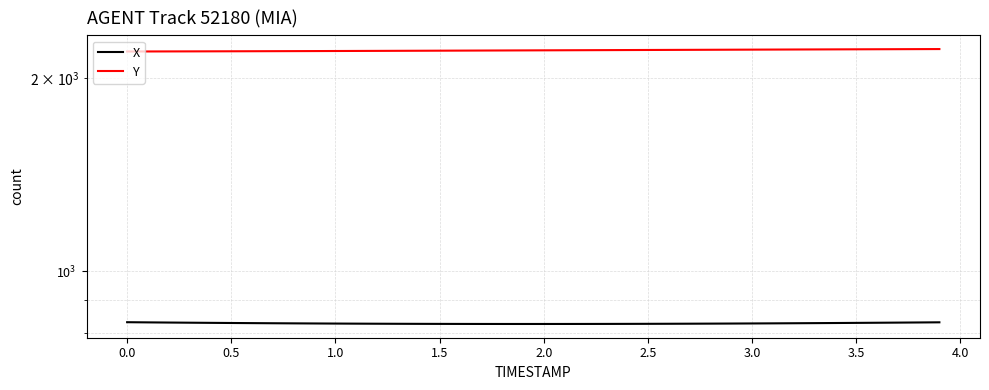

True or false: Y and X intersect in this chart.

False